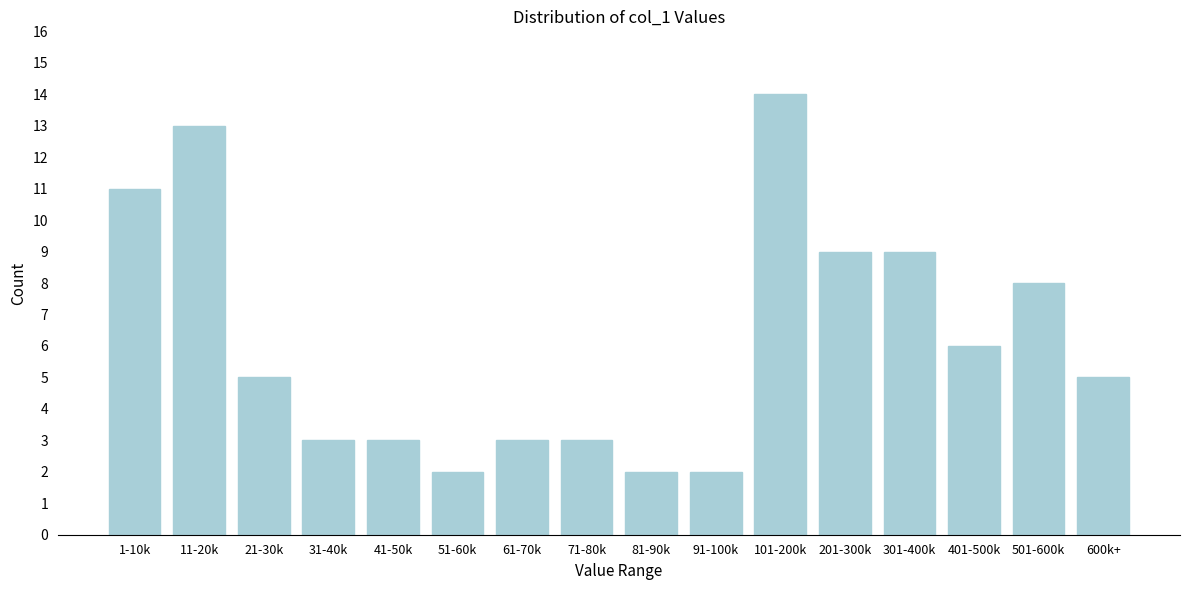

Reading left to right, extract all data points from this chart.

1-10k=11	11-20k=13	21-30k=5	31-40k=3	41-50k=3	51-60k=2	61-70k=3	71-80k=3	81-90k=2	91-100k=2	101-200k=14	201-300k=9	301-400k=9	401-500k=6	501-600k=8	600k+=5